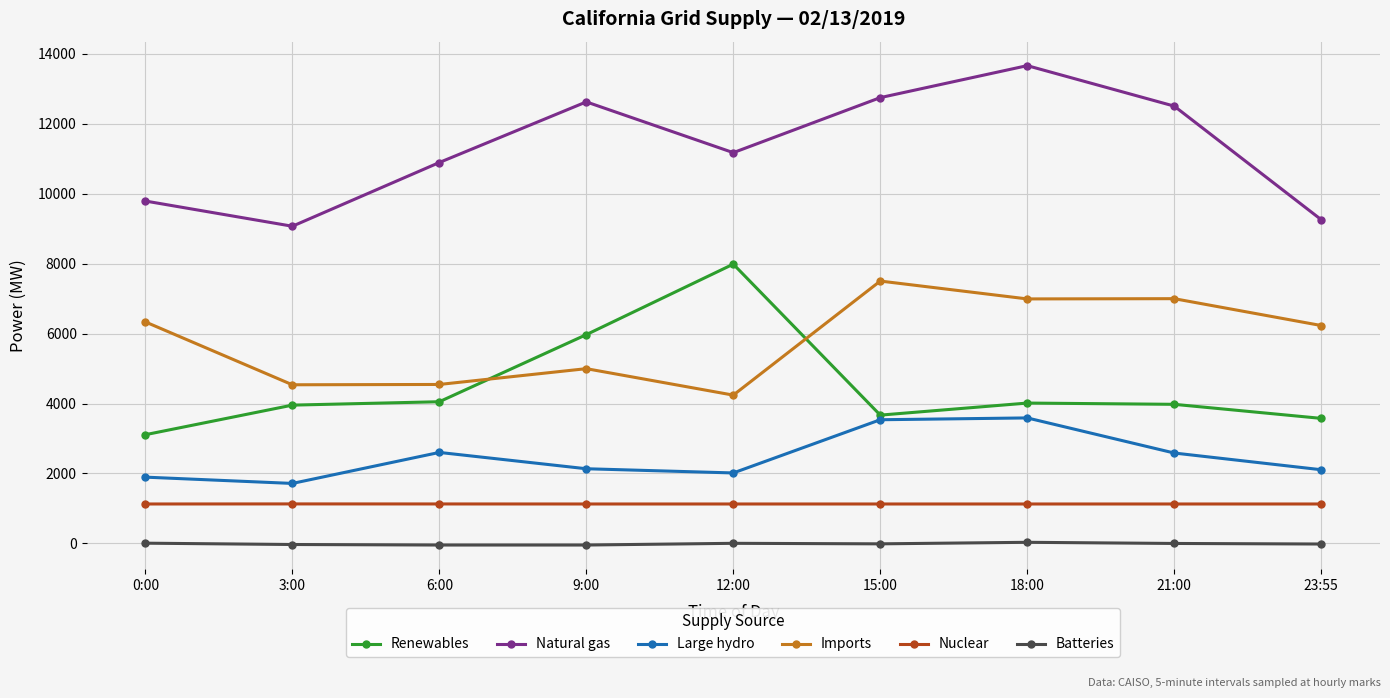

Is this an area chart (filled region under the line)?

No